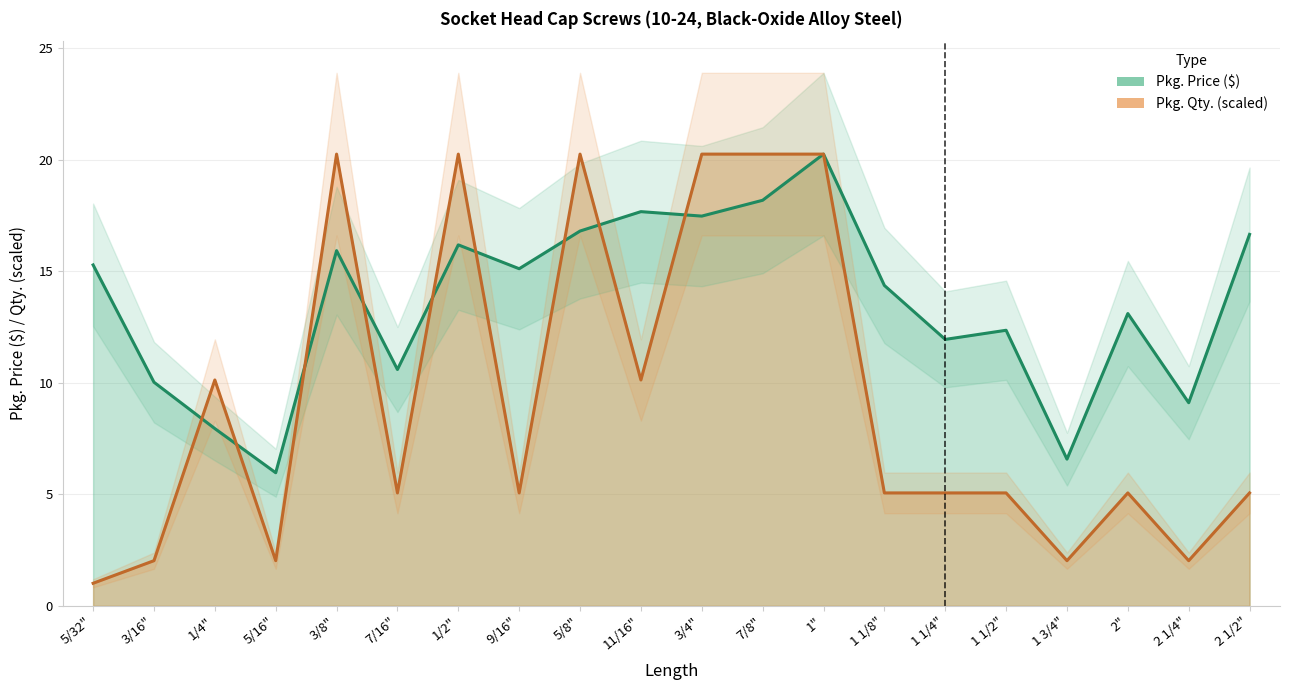

List the series in order of their overall mean, highest first.

Pkg. Price ($), Pkg. Qty.